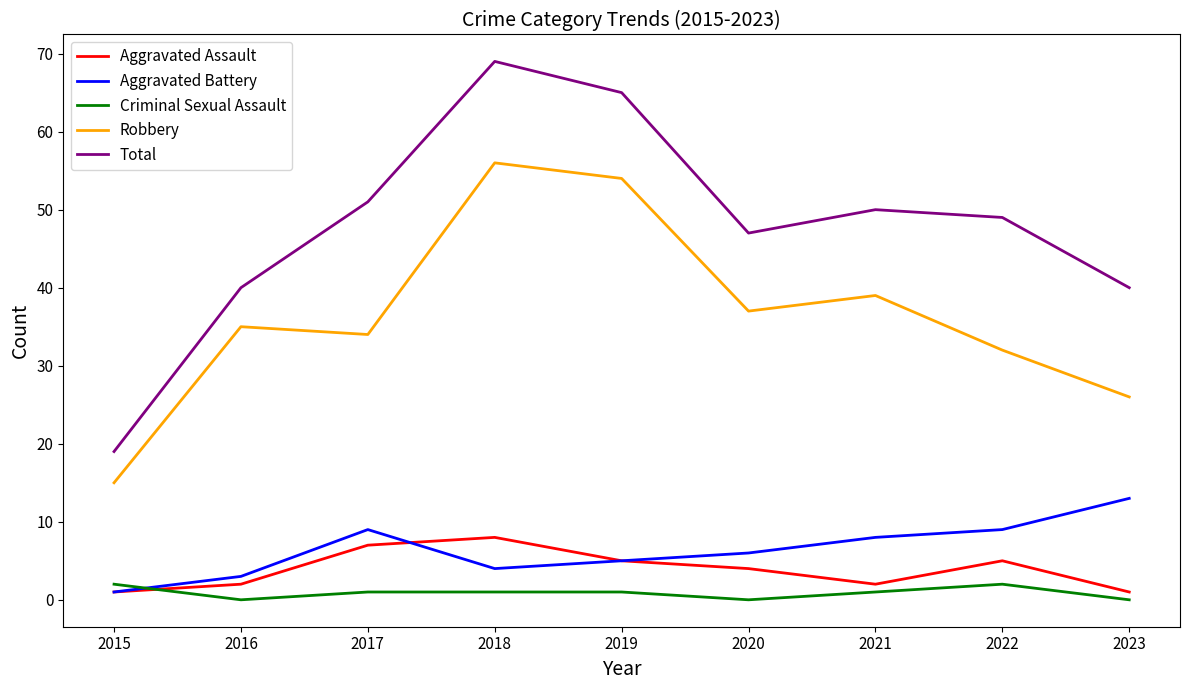

Where is Aggravated Assault nearest to the value 4?

2020